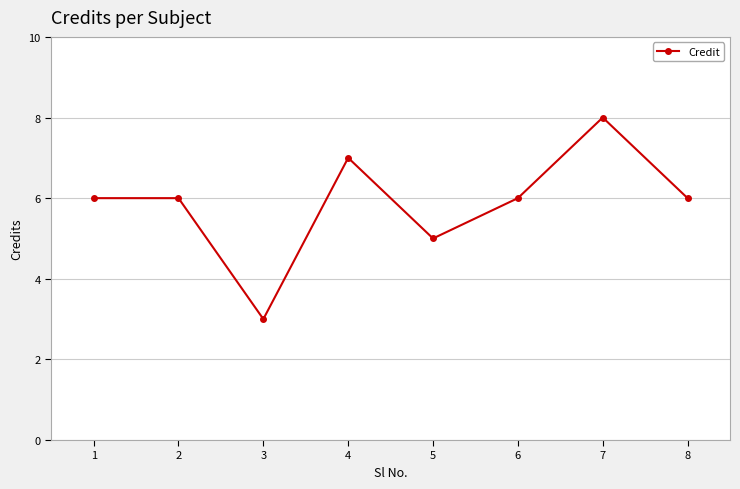

At which category does the data reach its first local valley?

3